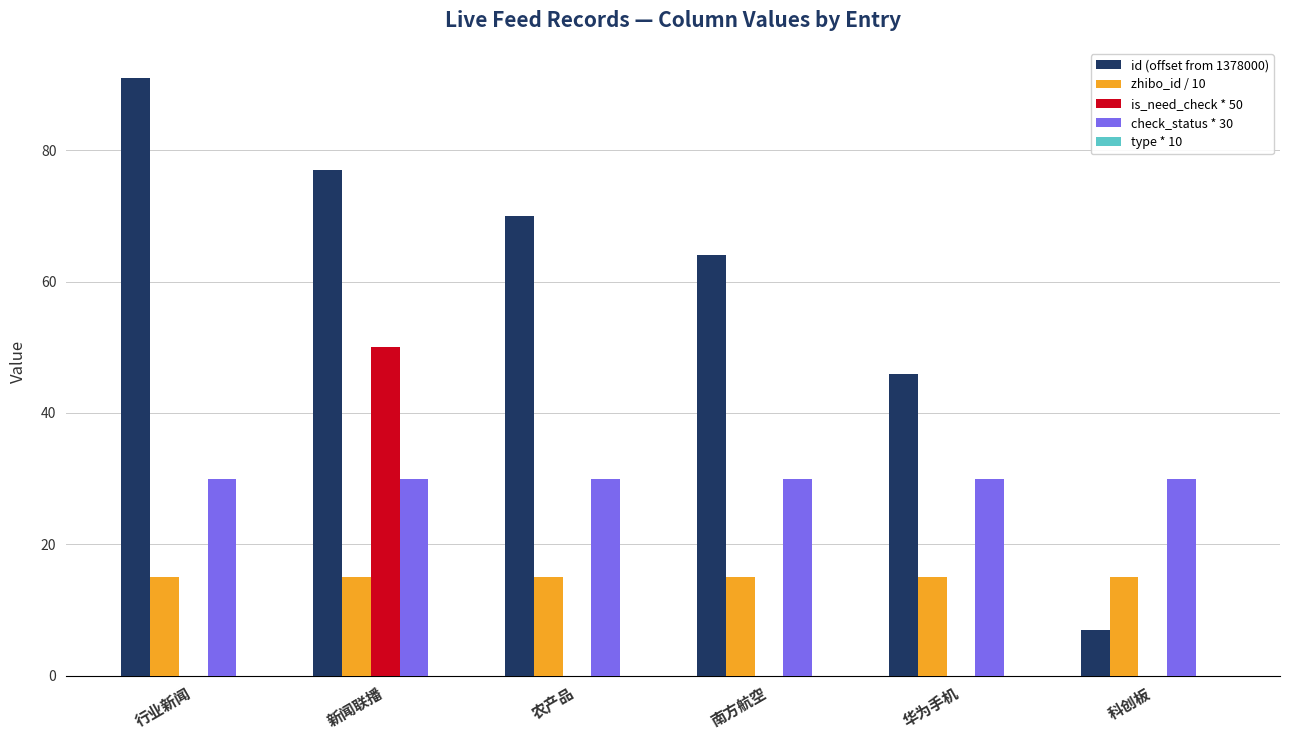

Is it true that is_need_check * 50 equals 16 at 农产品?

False